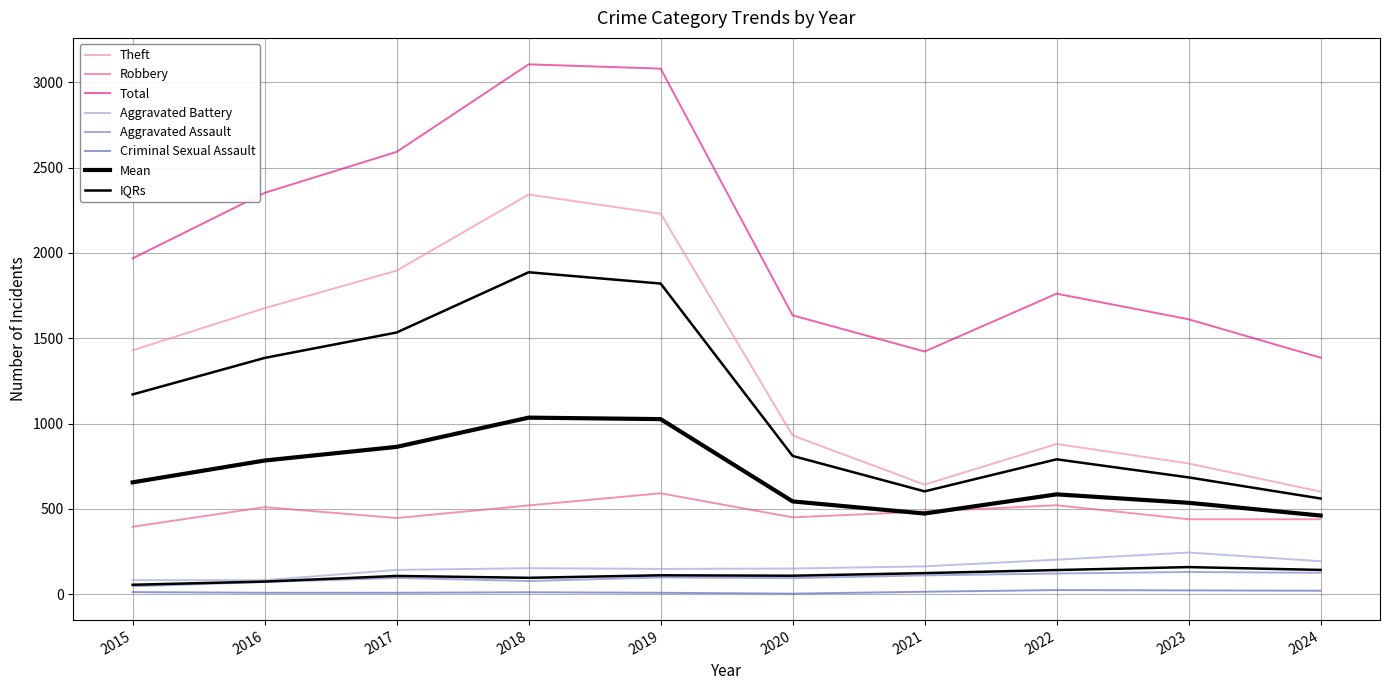

What is the value of the Criminal Sexual Assault point at the 1st from the left?

12